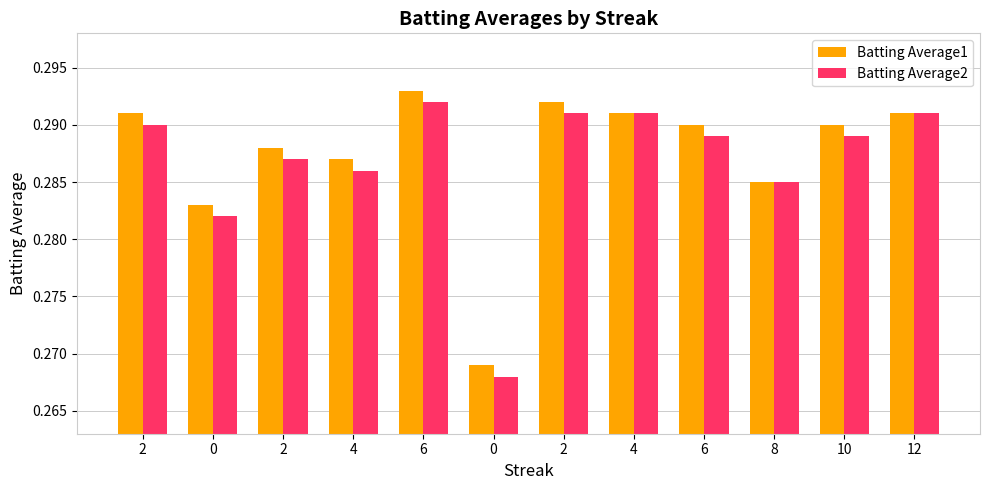

What are all the series names shown in the legend?

Batting Average1, Batting Average2